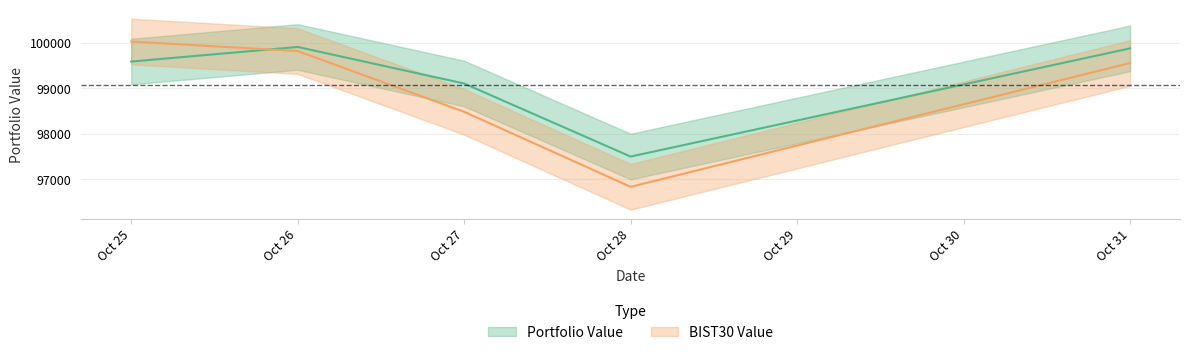

What is the value of the BIST30 Value point at the 3rd from the left?

98482.8